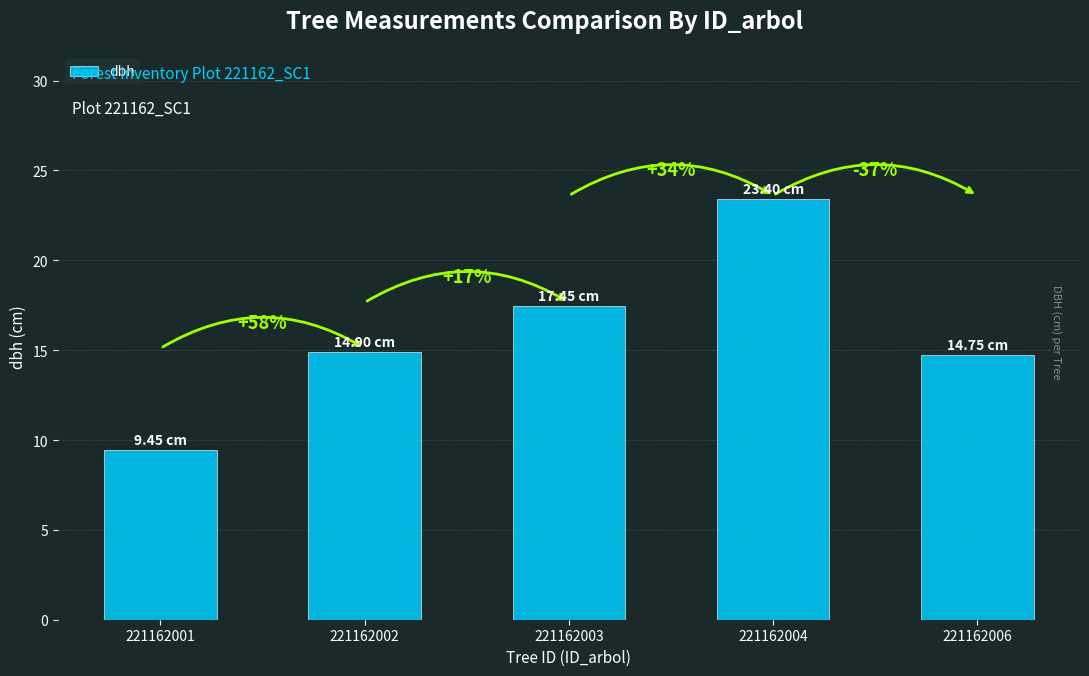

Are the bars horizontal?

No